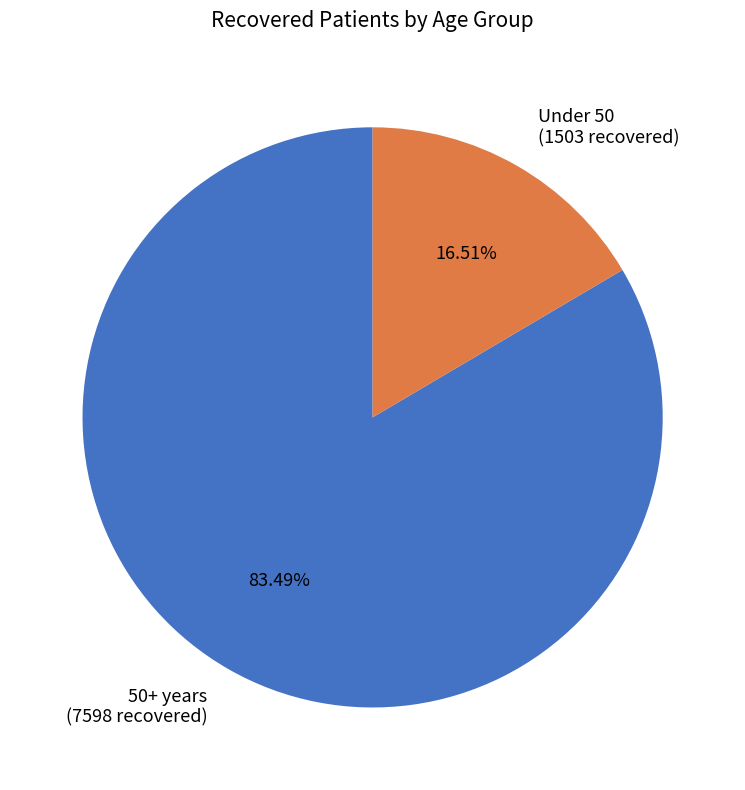

Is there any slice that represents more than half of the pie?

Yes